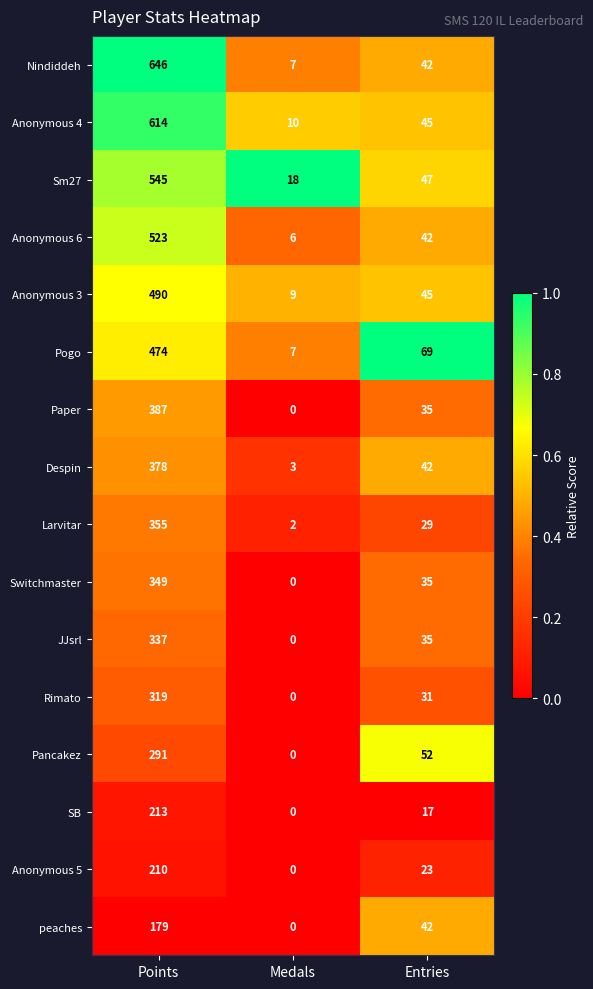

At how many categories does at least one series exceed 0?

3